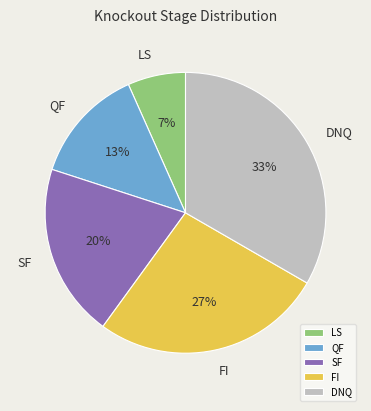

The DNQ slice represents 33% of the pie. True or false?

True